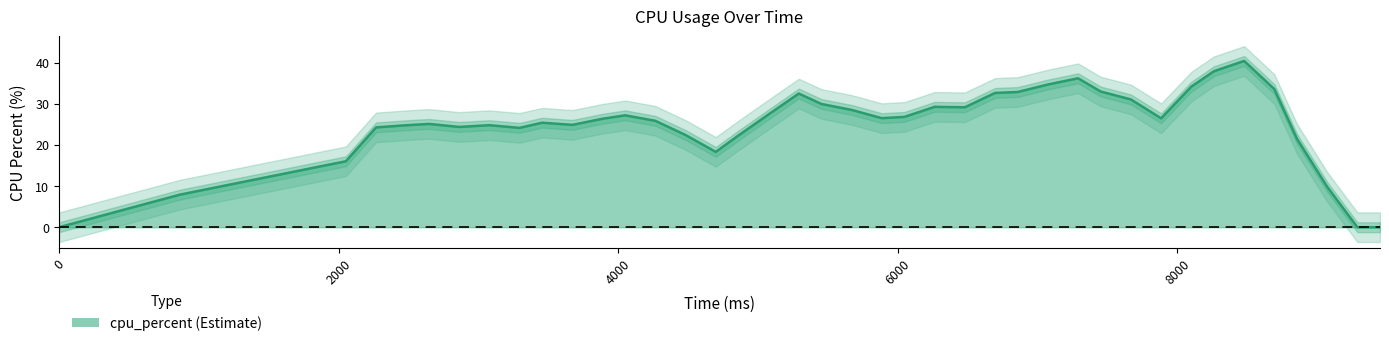

What is the value of the 9th point from the left?

26.6